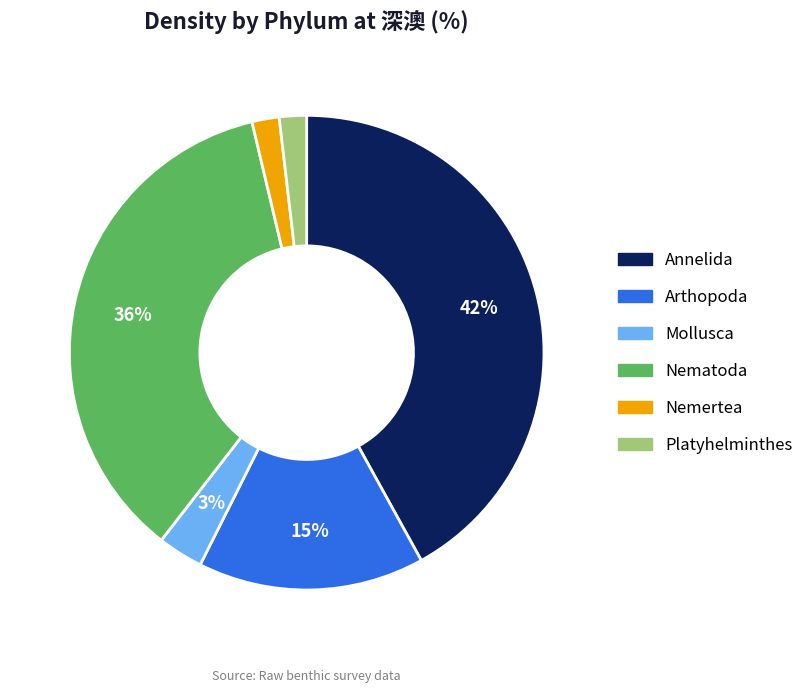

Count the number of slices in the pie.

6